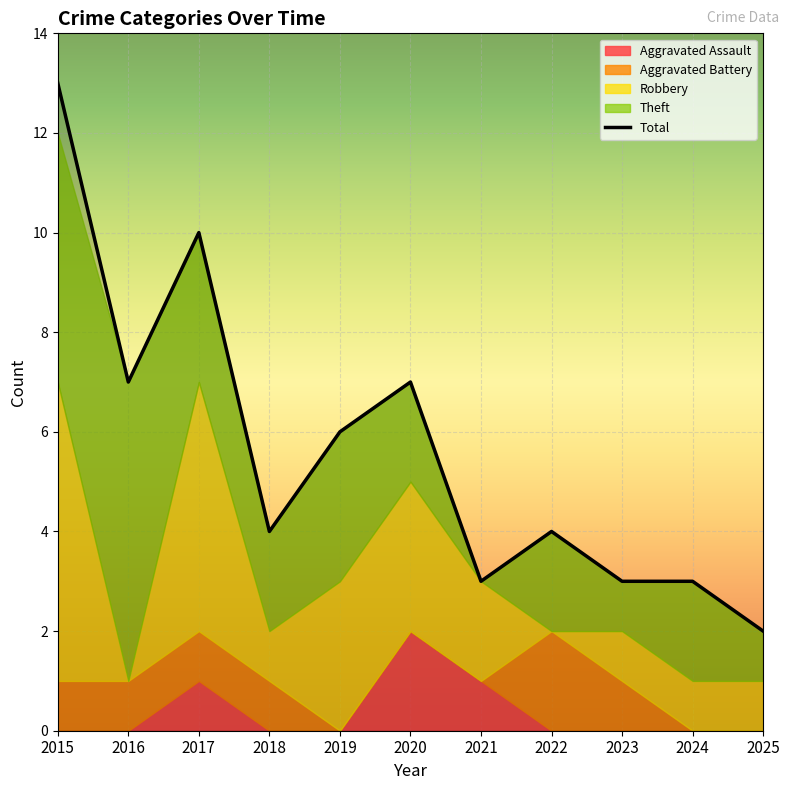

Between 2025 and 2022, which is larger?

2025